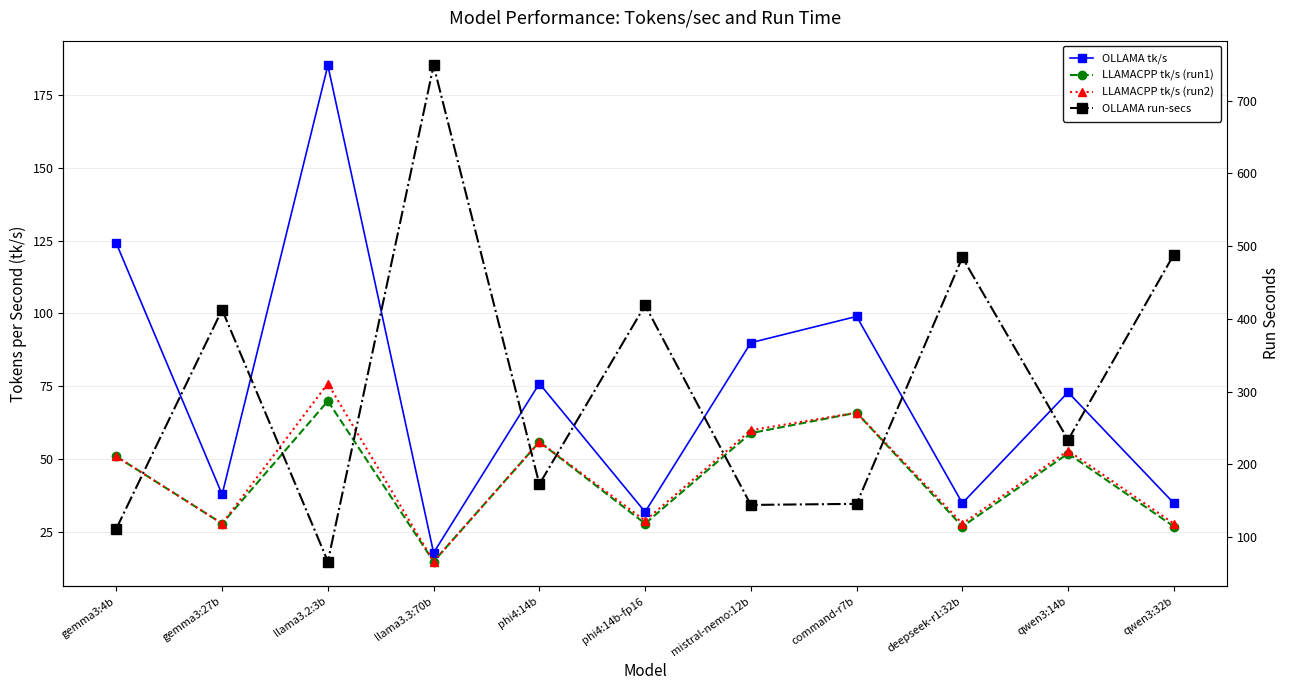

Which series has the largest total across all categories?

OLLAMA run-secs